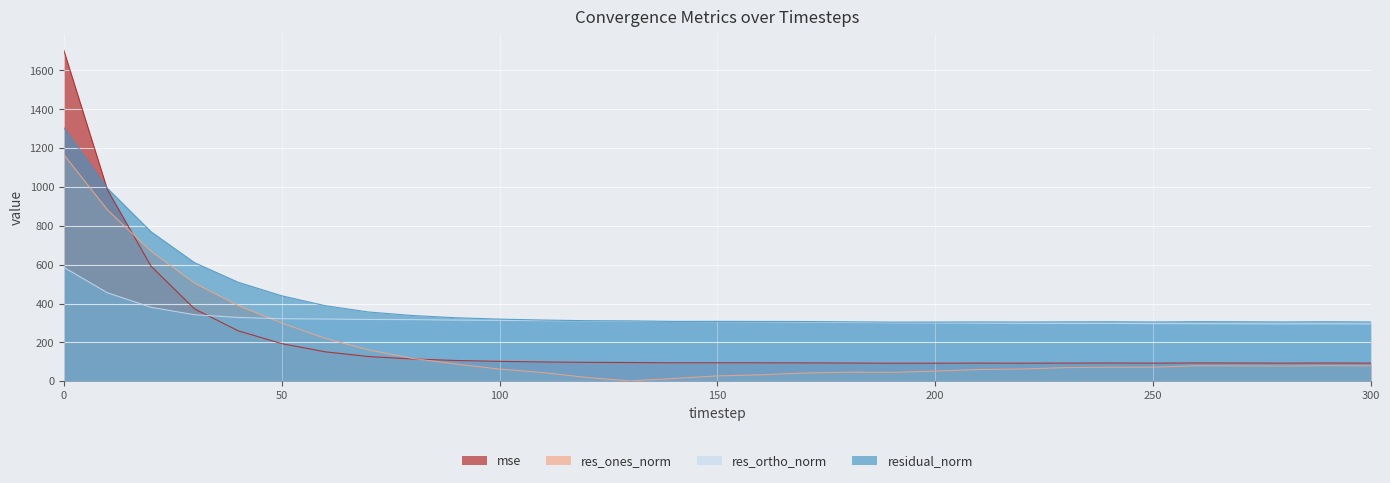

Reading left to right, transcribe all the data shown in this chart.

mse: 0=1703.0	10=986.1	20=592.4	30=372.4	40=259.7	50=193.5	60=151.3	70=127.0	80=114.5	90=106.8	100=102.2	110=99.3	120=97.1	130=96.4	140=94.9	150=95.0	160=94.7	170=94.5	180=93.7	190=92.6	200=92.9	210=93.3	220=92.9	230=93.5	240=93.8	250=93.1	260=94.1	270=93.8	280=93.2	290=93.9	300=93.3
res_ones_norm: 0=1165.9	10=882.5	20=669.0	30=505.1	40=389.8	50=299.9	60=220.7	70=160.8	80=117.6	90=88.5	100=62.5	110=44.5	120=19.3	130=1.6	140=14.1	150=27.3	160=33.2	170=42.2	180=46.5	190=45.5	200=52.2	210=60.2	220=62.9	230=70.1	240=72.0	250=72.0	260=79.5	270=79.3	280=78.1	290=80.0	300=79.2
res_ortho_norm: 0=586.3	10=455.3	20=380.5	30=342.4	40=328.2	50=321.8	60=320.2	70=318.0	80=317.3	90=314.6	100=313.6	110=311.9	120=311.1	130=310.5	140=307.7	150=307.0	160=306.0	170=304.5	180=302.5	190=300.9	200=300.2	210=299.4	220=298.2	230=297.6	240=297.7	250=296.5	260=296.2	270=295.7	280=295.2	290=295.7	300=295.0
residual_norm: 0=1305.0	10=993.0	20=769.7	30=610.2	40=509.6	50=439.9	60=388.9	70=356.4	80=338.4	90=326.9	100=319.7	110=315.1	120=311.7	130=310.5	140=308.0	150=308.2	160=307.8	170=307.4	180=306.1	190=304.4	200=304.7	210=305.4	220=304.8	230=305.8	240=306.3	250=305.1	260=306.7	270=306.2	280=305.3	290=306.4	300=305.4